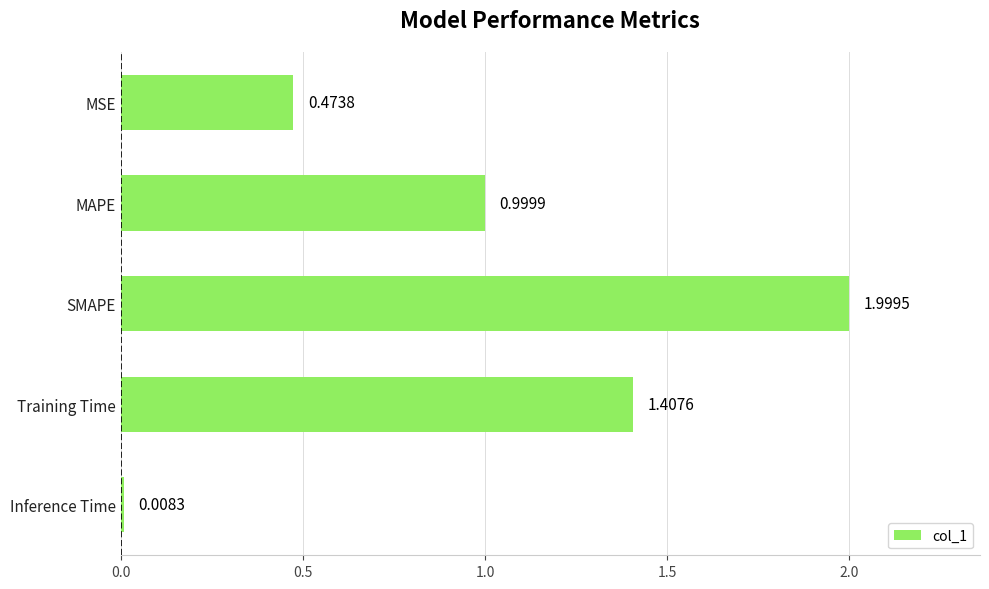

List the labels in order of value, largest first.

SMAPE, Training Time, MAPE, MSE, Inference Time